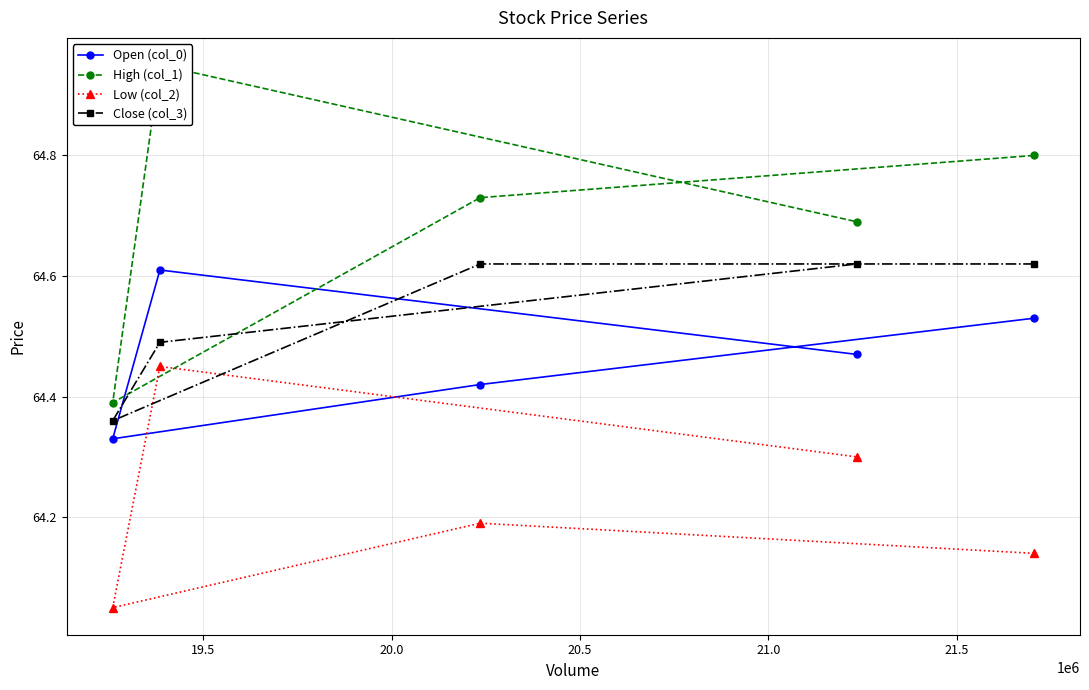

How many Low (col_2) values are between 64 and 65?

5